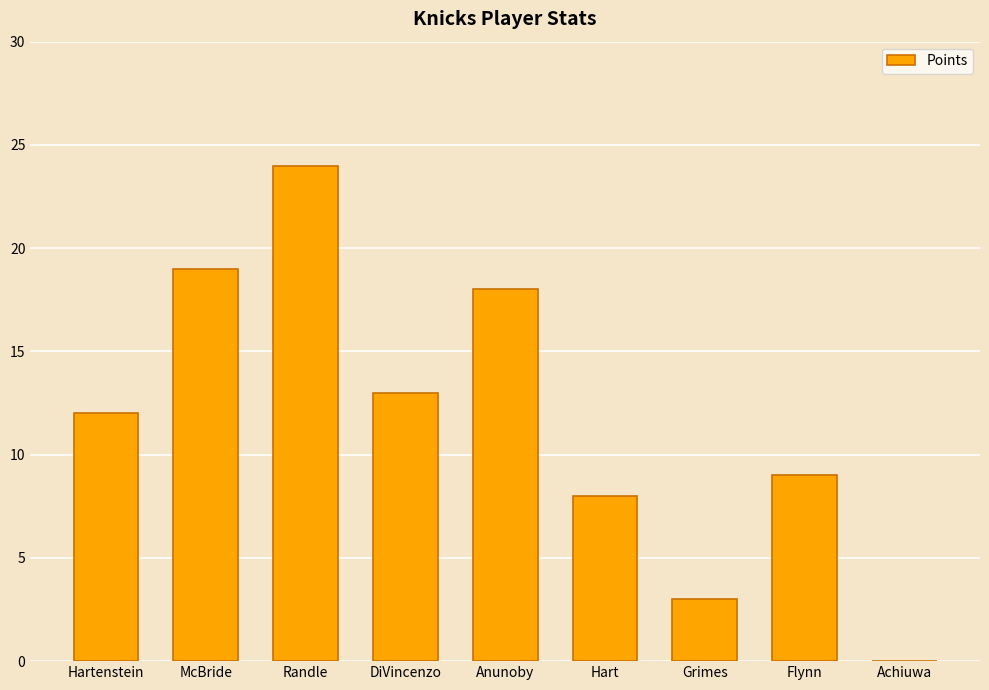

Which category has the highest value across all series?

Randle